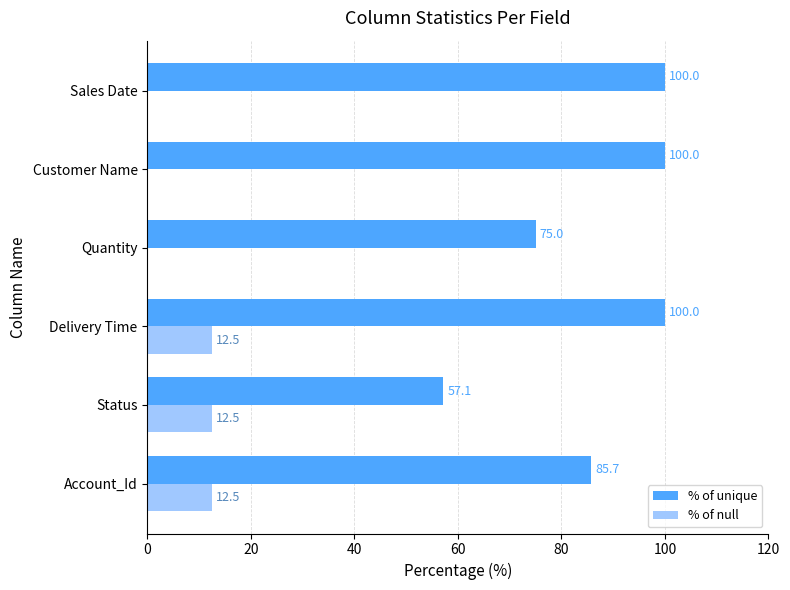

The value of % of null at Status is 12.5. True or false?

True